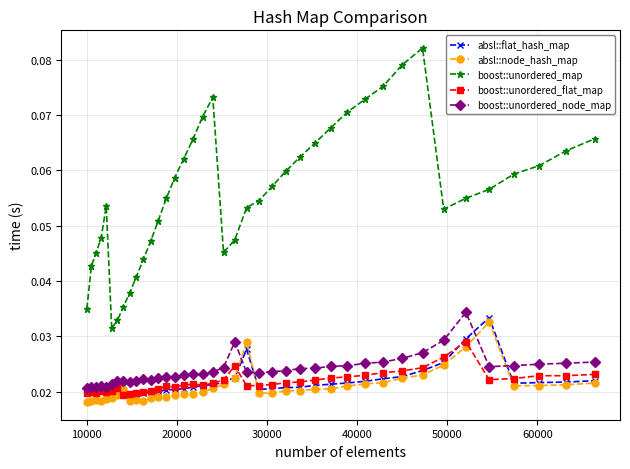

Rank the series by their maximum value, from lowest to highest.

boost::unordered_flat_map, absl::node_hash_map, absl::flat_hash_map, boost::unordered_node_map, boost::unordered_map